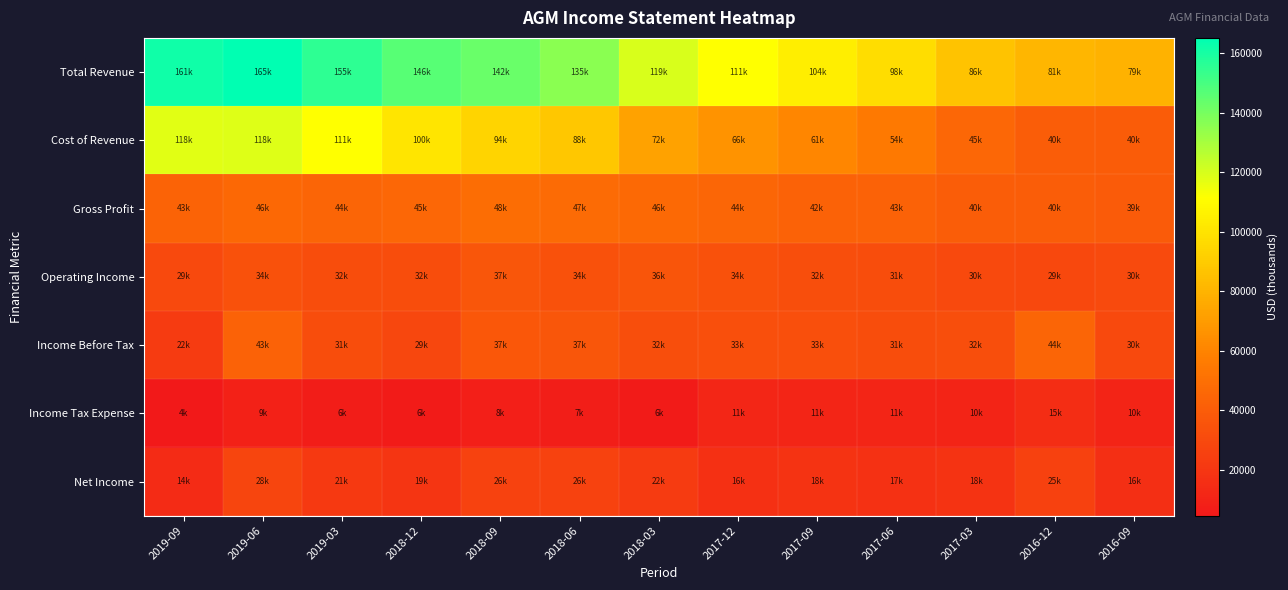

At how many categories does at least one series exceed 134854?

6